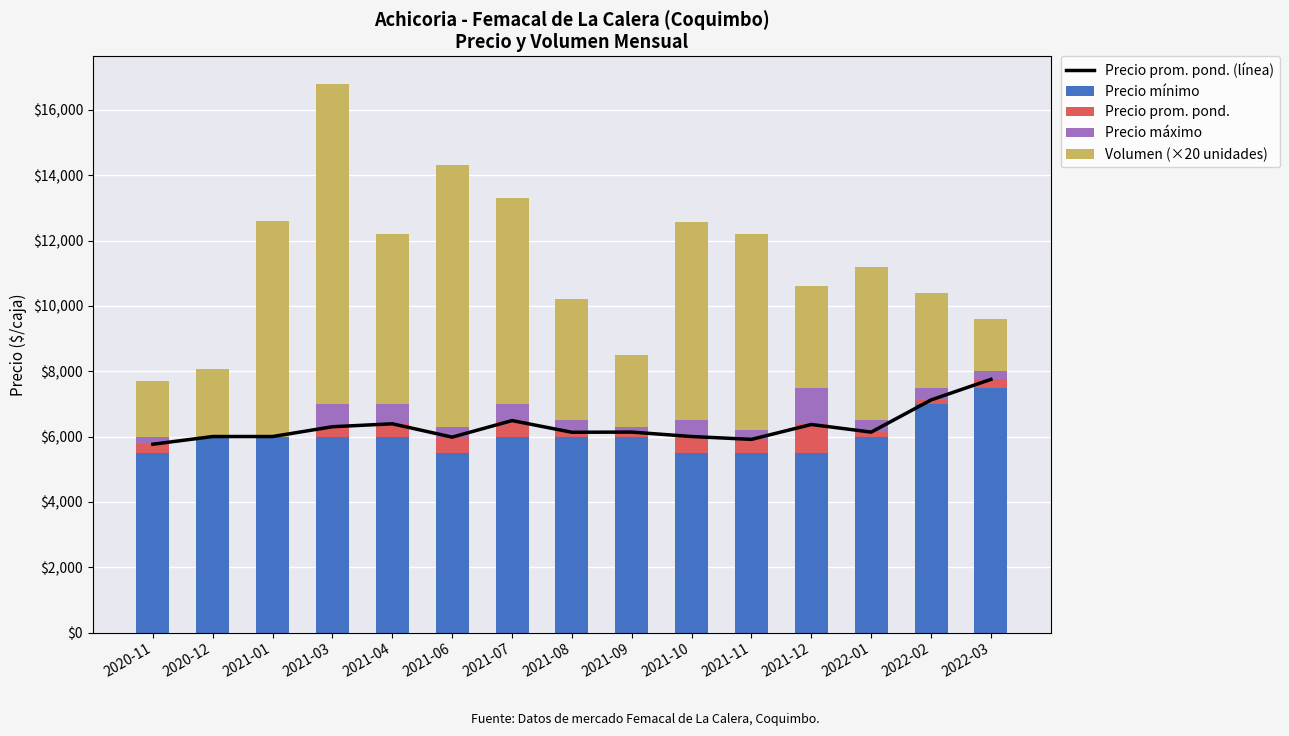

What is the difference between the maximum and second lowest values in the Precio prom. pond. series?

869